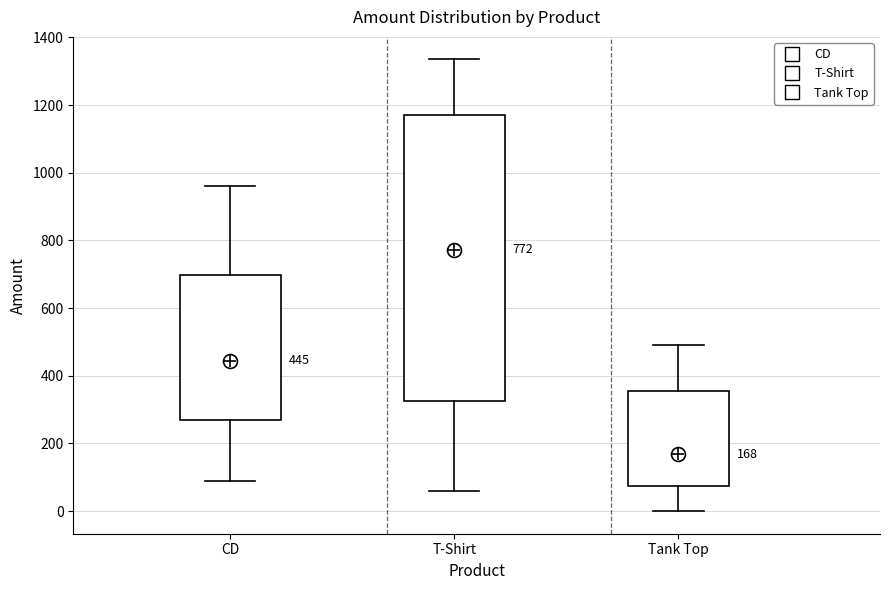

Which box's median line is the highest?

T-Shirt